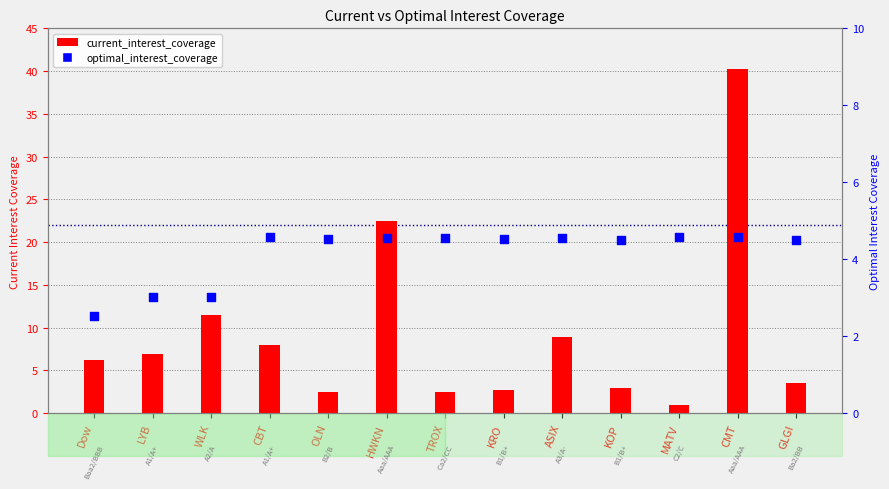

Which series has the largest total across all categories?

current_interest_coverage